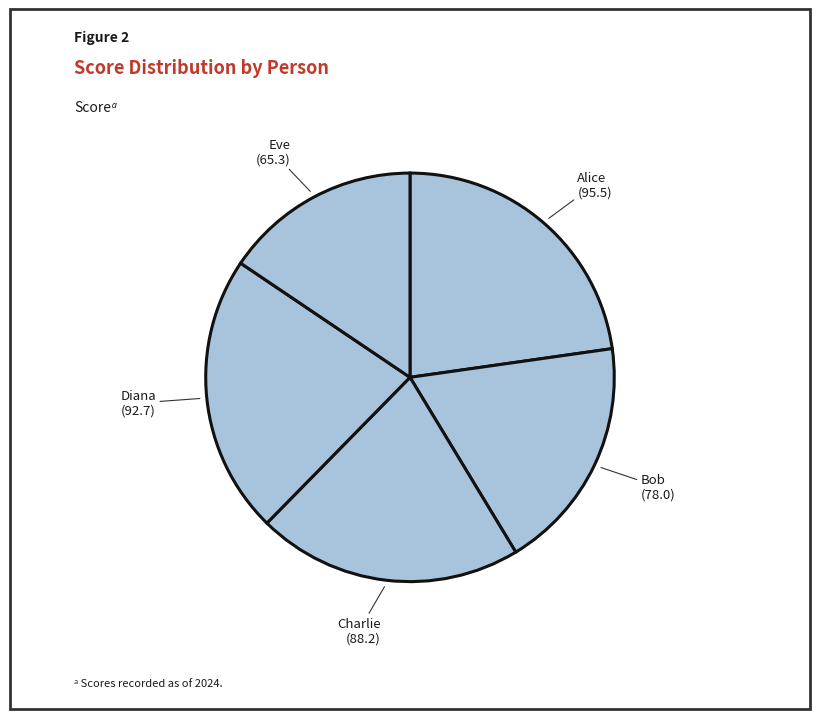

Does any single category account for the majority?

No